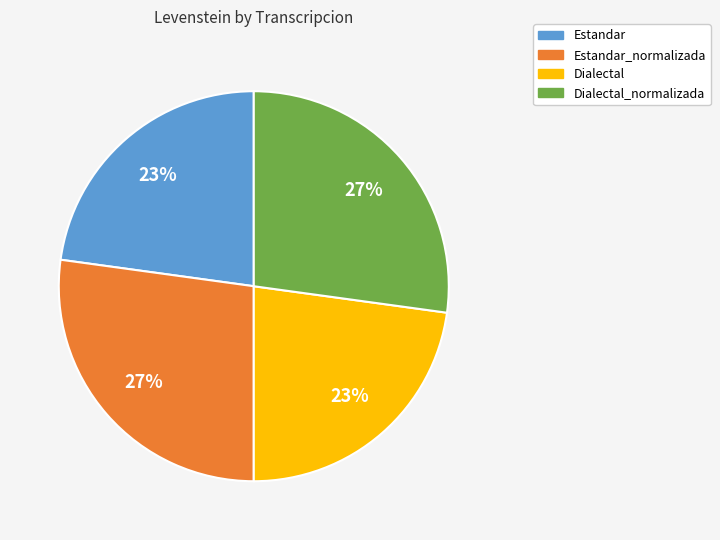

What percentage is the Dialectal slice, to the nearest percent?

23%